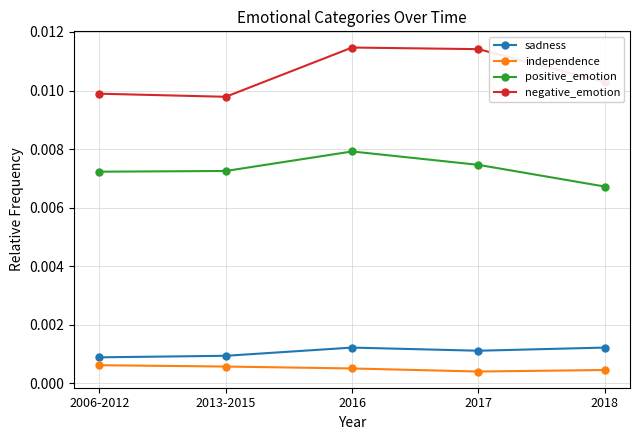

What are all the series names shown in the legend?

sadness, independence, positive_emotion, negative_emotion